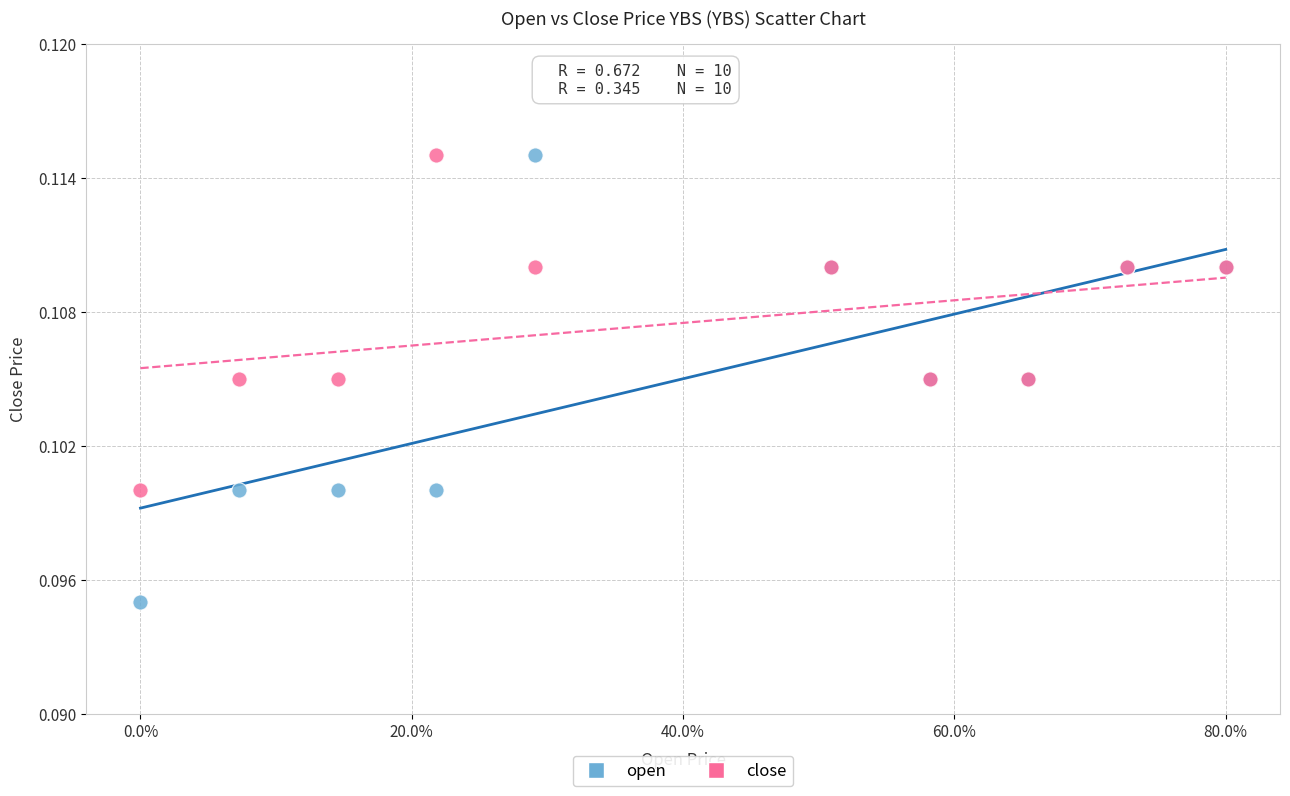

What are all the series names shown in the legend?

open, close